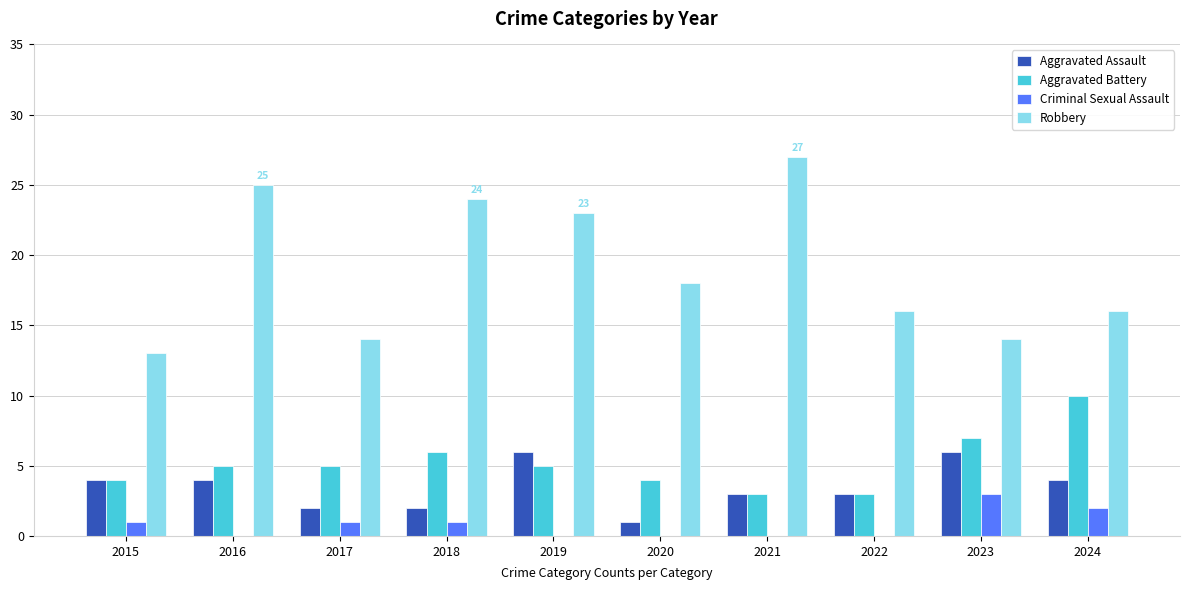

The value of Aggravated Battery at 2021 is 1. True or false?

False